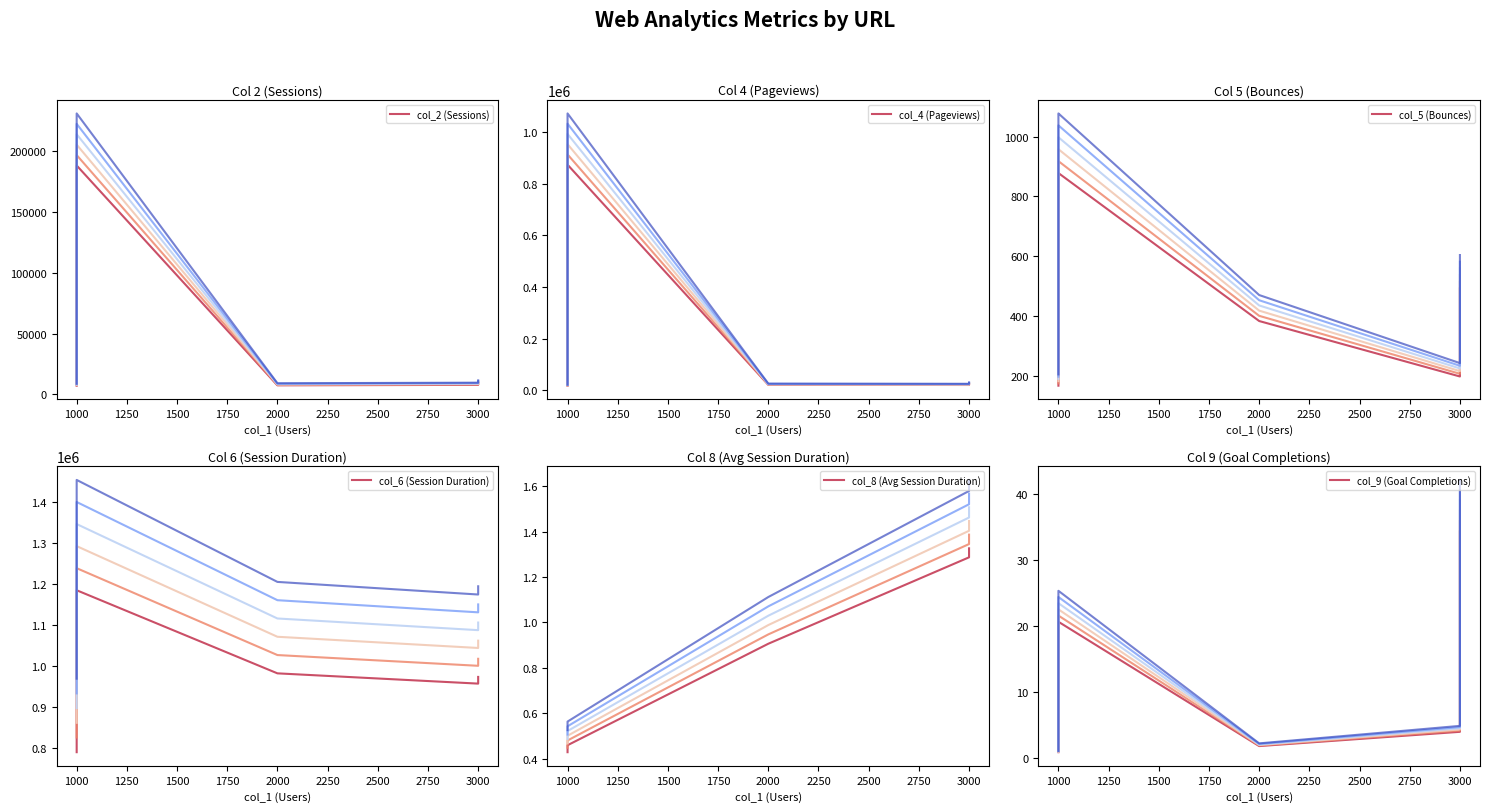

What is the sum of all col_2 (Sessions) values?

261417.2